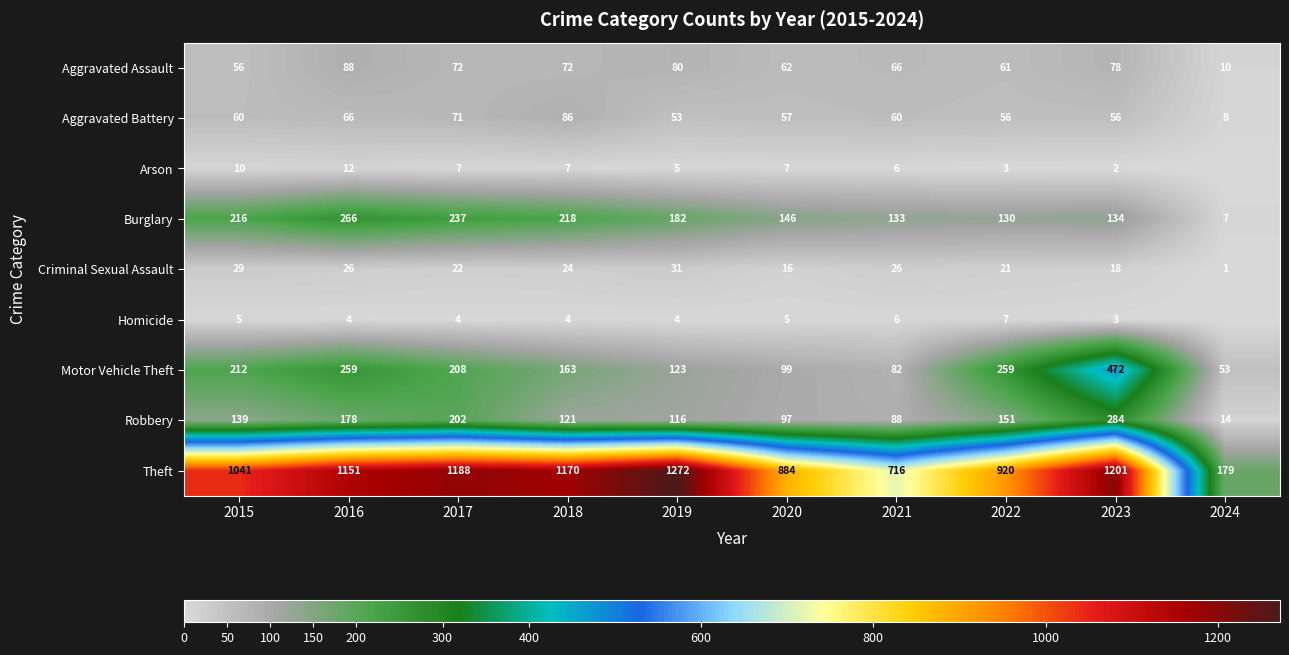

Is the value of Criminal Sexual Assault at 2020 greater than the value of Arson at 2019?

Yes